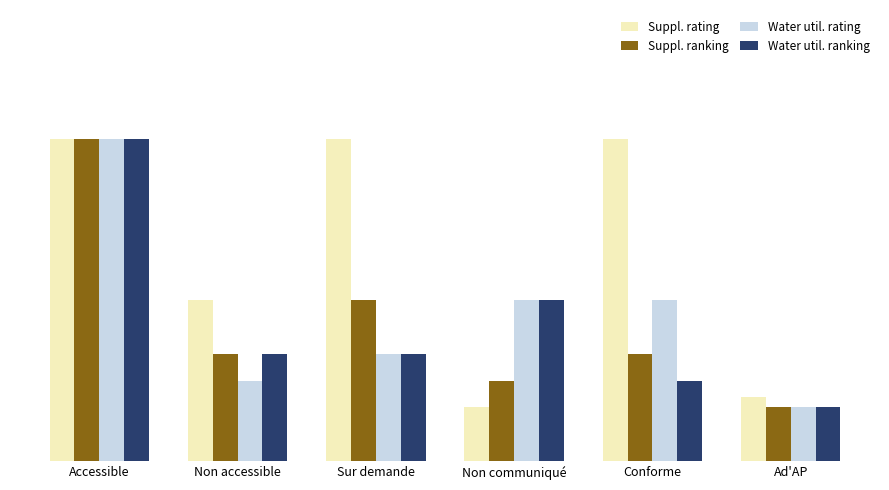

What are all the series names shown in the legend?

Suppl. rating, Suppl. ranking, Water util. rating, Water util. ranking